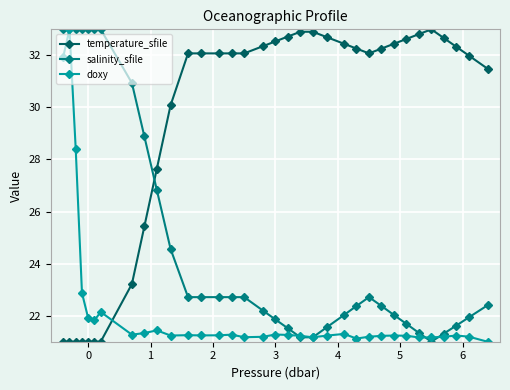

Is this an area chart (filled region under the line)?

No